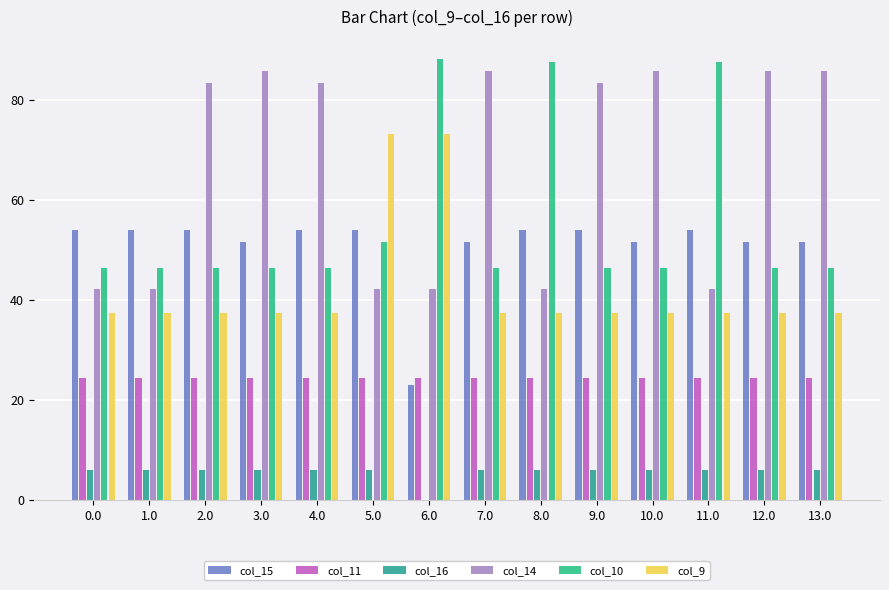

What is the difference between the col_10 values at 0.0 and 11.0?

41.1